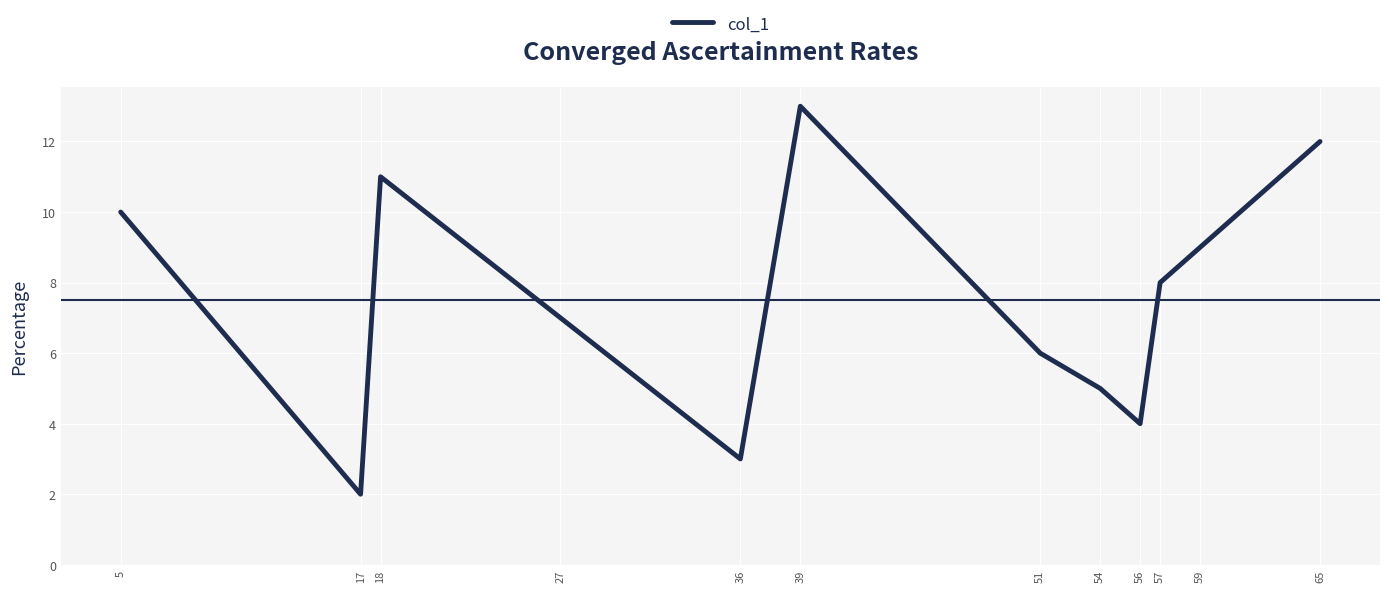

List the labels in order of value, largest first.

39, 65, 18, 5, 59, 57, 27, 51, 54, 56, 36, 17